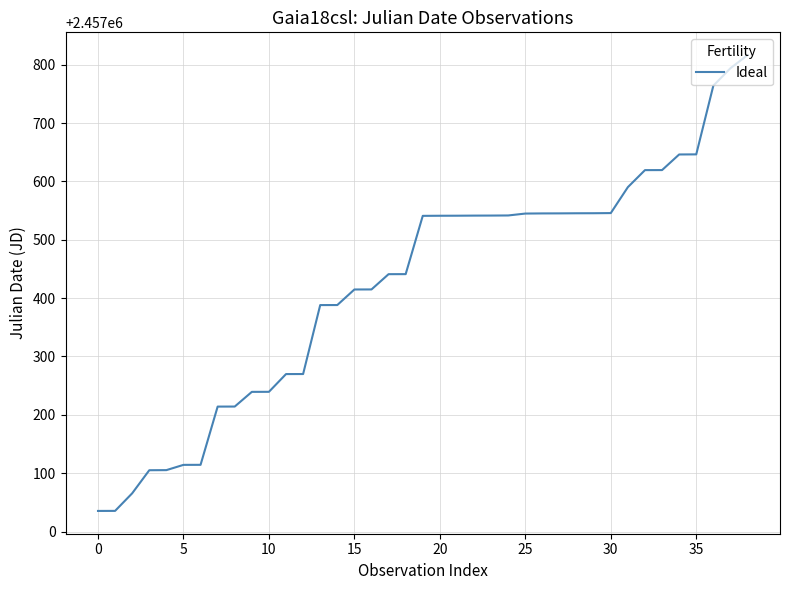

What is the smallest value displayed?

2457035.3